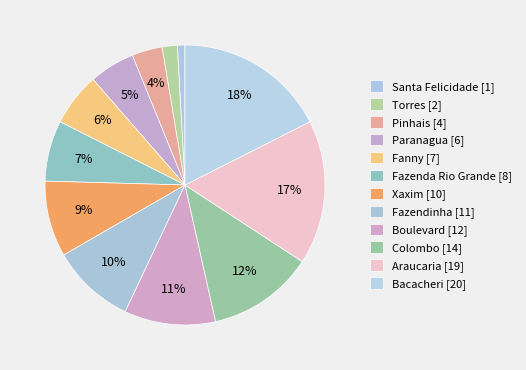

How many segments does this pie chart have?

12